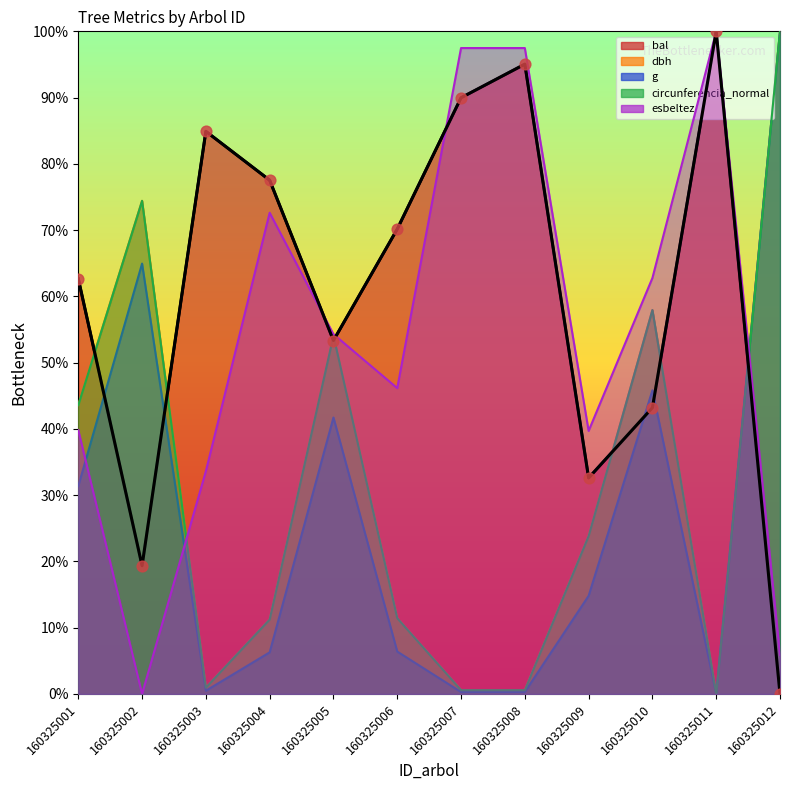

Which series has the widest spread of Y values?

dbh